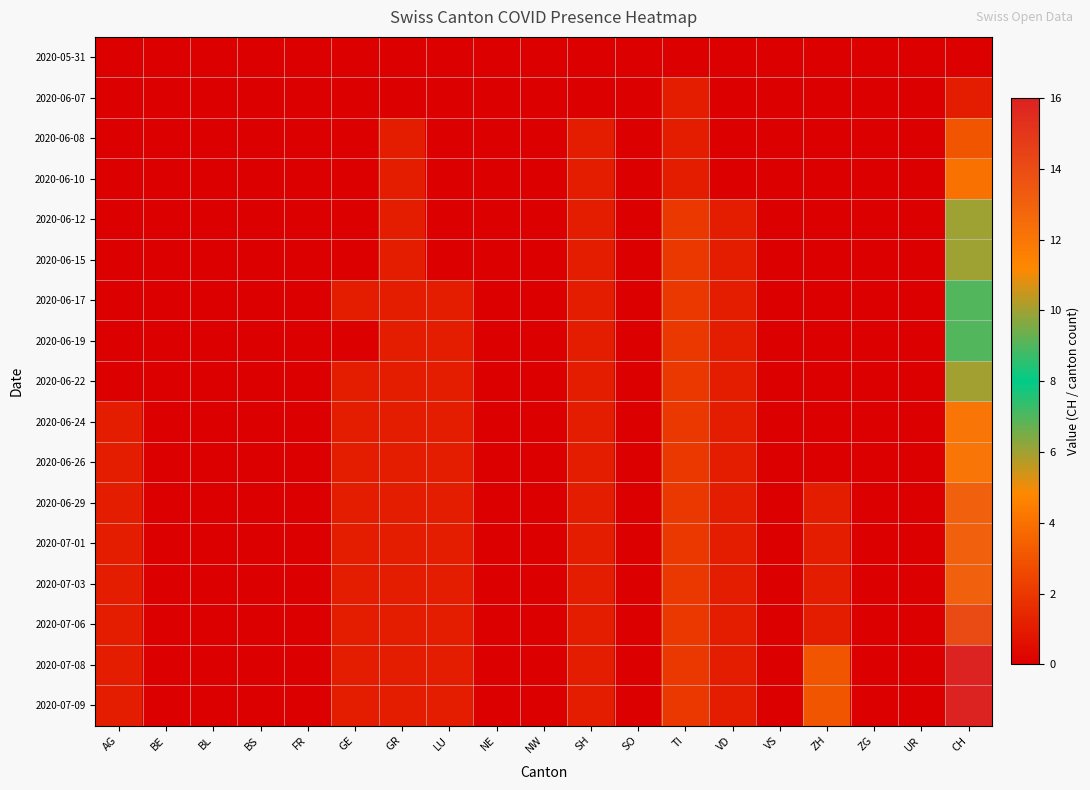

Reading left to right, list all the values displayed in this chart.

2020-05-31: AG=0	BE=0	BL=0	BS=0	FR=0	GE=0	GR=0	LU=0	NE=0	NW=0	SH=0	SO=0	TI=0	VD=0	VS=0	ZH=0	ZG=0	UR=0	CH=0
2020-06-07: AG=0	BE=0	BL=0	BS=0	FR=0	GE=0	GR=0	LU=0	NE=0	NW=0	SH=0	SO=0	TI=1	VD=0	VS=0	ZH=0	ZG=0	UR=0	CH=1
2020-06-08: AG=0	BE=0	BL=0	BS=0	FR=0	GE=0	GR=1	LU=0	NE=0	NW=0	SH=1	SO=0	TI=1	VD=0	VS=0	ZH=0	ZG=0	UR=0	CH=3
2020-06-10: AG=0	BE=0	BL=0	BS=0	FR=0	GE=0	GR=1	LU=0	NE=0	NW=0	SH=1	SO=0	TI=1	VD=0	VS=0	ZH=0	ZG=0	UR=0	CH=4
2020-06-12: AG=0	BE=0	BL=0	BS=0	FR=0	GE=0	GR=1	LU=0	NE=0	NW=0	SH=1	SO=0	TI=2	VD=1	VS=0	ZH=0	ZG=0	UR=0	CH=6
2020-06-15: AG=0	BE=0	BL=0	BS=0	FR=0	GE=0	GR=1	LU=0	NE=0	NW=0	SH=1	SO=0	TI=2	VD=1	VS=0	ZH=0	ZG=0	UR=0	CH=6
2020-06-17: AG=0	BE=0	BL=0	BS=0	FR=0	GE=1	GR=1	LU=1	NE=0	NW=0	SH=1	SO=0	TI=2	VD=1	VS=0	ZH=0	ZG=0	UR=0	CH=9
2020-06-19: AG=0	BE=0	BL=0	BS=0	FR=0	GE=0	GR=1	LU=1	NE=0	NW=0	SH=1	SO=0	TI=2	VD=1	VS=0	ZH=0	ZG=0	UR=0	CH=9
2020-06-22: AG=0	BE=0	BL=0	BS=0	FR=0	GE=1	GR=1	LU=1	NE=0	NW=0	SH=1	SO=0	TI=2	VD=1	VS=0	ZH=0	ZG=0	UR=0	CH=10
2020-06-24: AG=1	BE=0	BL=0	BS=0	FR=0	GE=1	GR=1	LU=1	NE=0	NW=0	SH=1	SO=0	TI=2	VD=1	VS=0	ZH=0	ZG=0	UR=0	CH=12
2020-06-26: AG=1	BE=0	BL=0	BS=0	FR=0	GE=1	GR=1	LU=1	NE=0	NW=0	SH=1	SO=0	TI=2	VD=1	VS=0	ZH=0	ZG=0	UR=0	CH=12
2020-06-29: AG=1	BE=0	BL=0	BS=0	FR=0	GE=1	GR=1	LU=1	NE=0	NW=0	SH=1	SO=0	TI=2	VD=1	VS=0	ZH=1	ZG=0	UR=0	CH=13
2020-07-01: AG=1	BE=0	BL=0	BS=0	FR=0	GE=1	GR=1	LU=1	NE=0	NW=0	SH=1	SO=0	TI=2	VD=1	VS=0	ZH=1	ZG=0	UR=0	CH=13
2020-07-03: AG=1	BE=0	BL=0	BS=0	FR=0	GE=1	GR=1	LU=1	NE=0	NW=0	SH=1	SO=0	TI=2	VD=1	VS=0	ZH=1	ZG=0	UR=0	CH=13
2020-07-06: AG=1	BE=0	BL=0	BS=0	FR=0	GE=1	GR=1	LU=1	NE=0	NW=0	SH=1	SO=0	TI=2	VD=1	VS=0	ZH=1	ZG=0	UR=0	CH=14
2020-07-08: AG=1	BE=0	BL=0	BS=0	FR=0	GE=1	GR=1	LU=1	NE=0	NW=0	SH=1	SO=0	TI=2	VD=1	VS=0	ZH=3	ZG=0	UR=0	CH=16
2020-07-09: AG=1	BE=0	BL=0	BS=0	FR=0	GE=1	GR=1	LU=1	NE=0	NW=0	SH=1	SO=0	TI=2	VD=1	VS=0	ZH=3	ZG=0	UR=0	CH=16